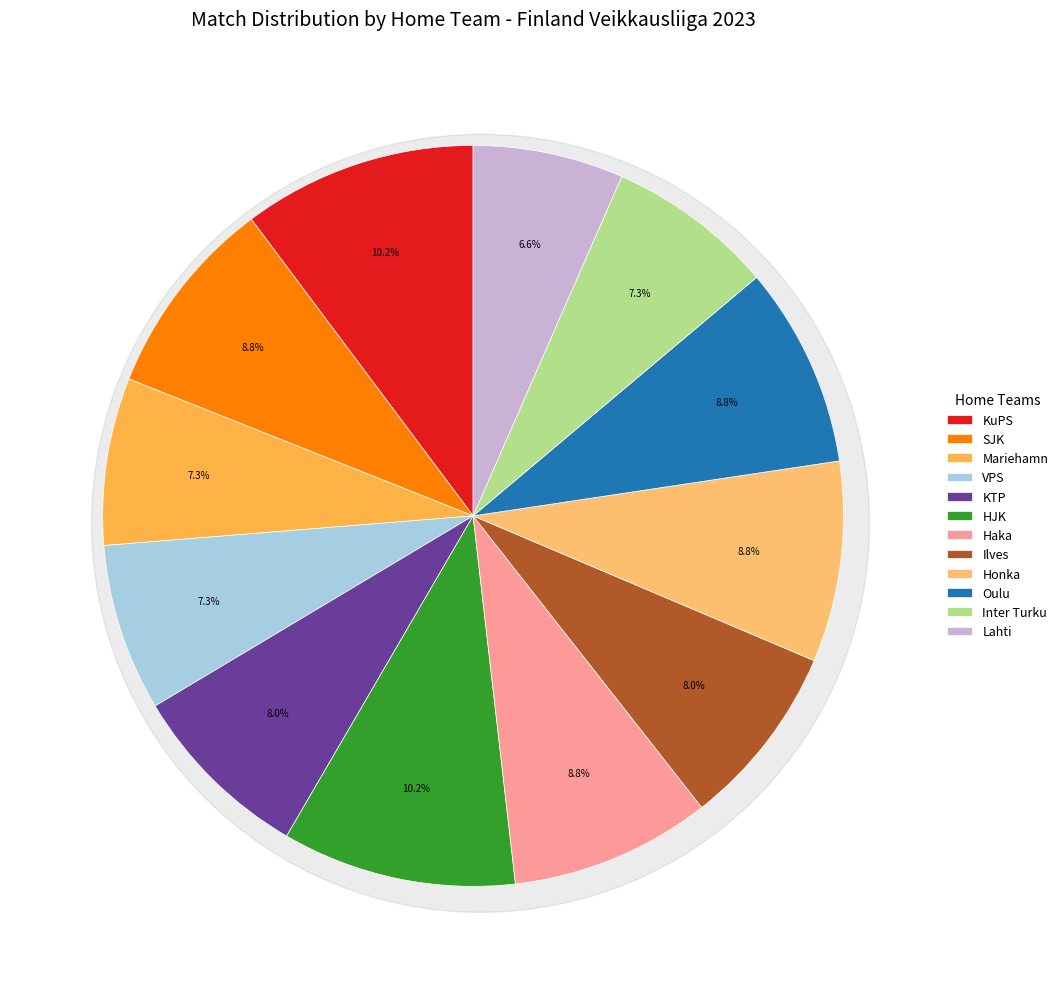

True or false: HJK accounts for 22% of the total.

False